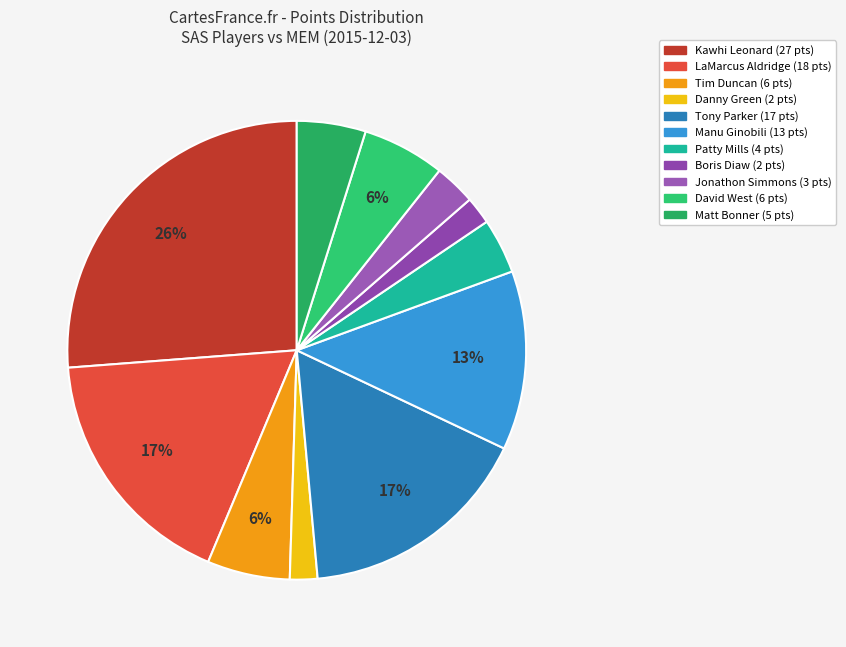

How many slices are in this pie chart?

11